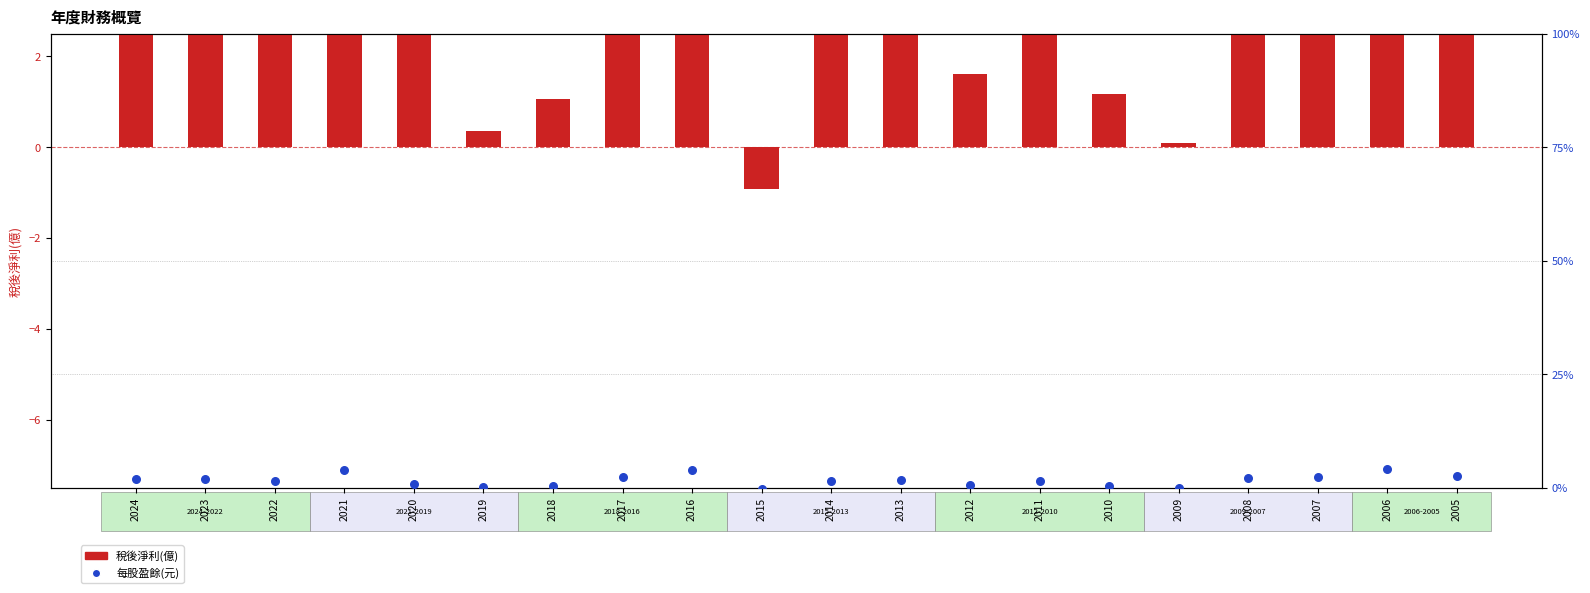

Which series has the largest total across all categories?

稅後淨利(億)